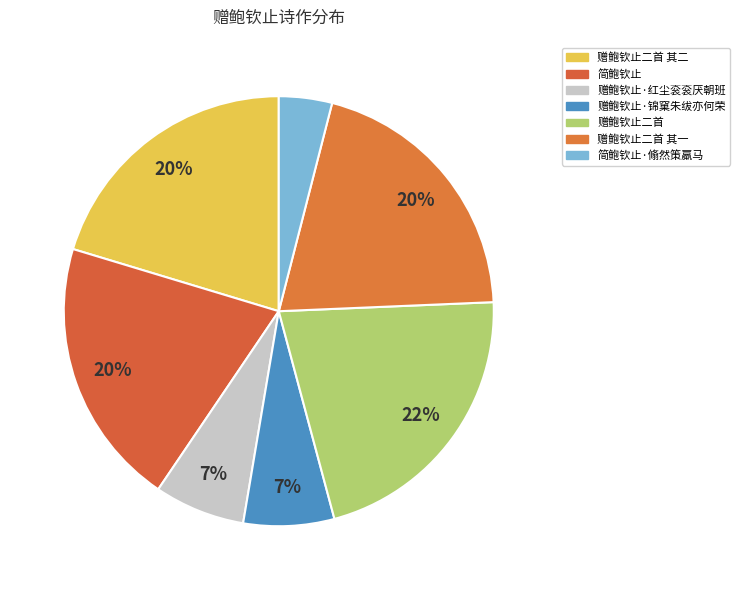

Is there a majority slice in this chart?

No